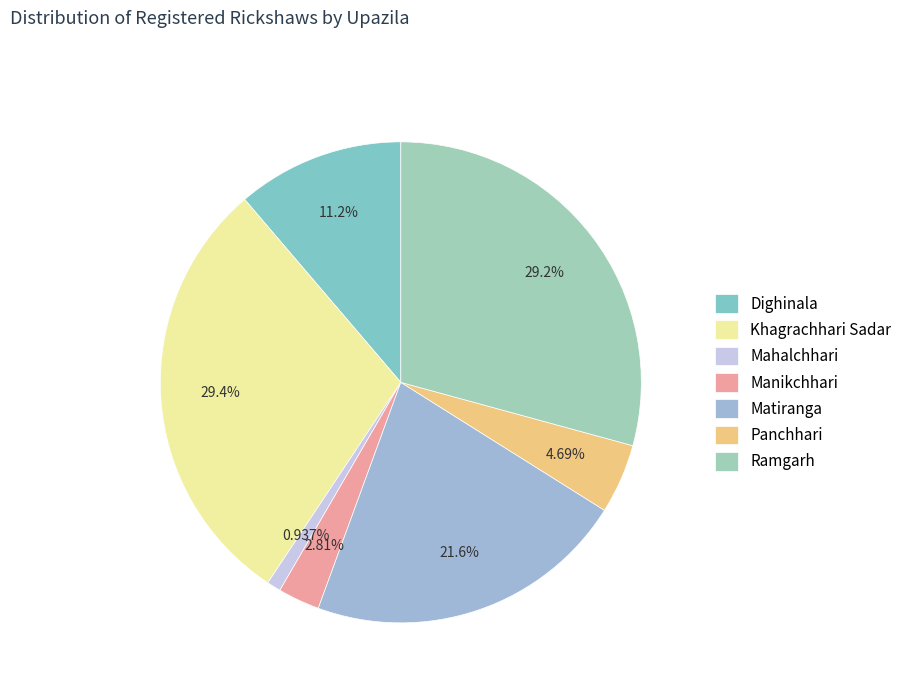

Which has a higher value, Mahalchhari or Matiranga?

Matiranga